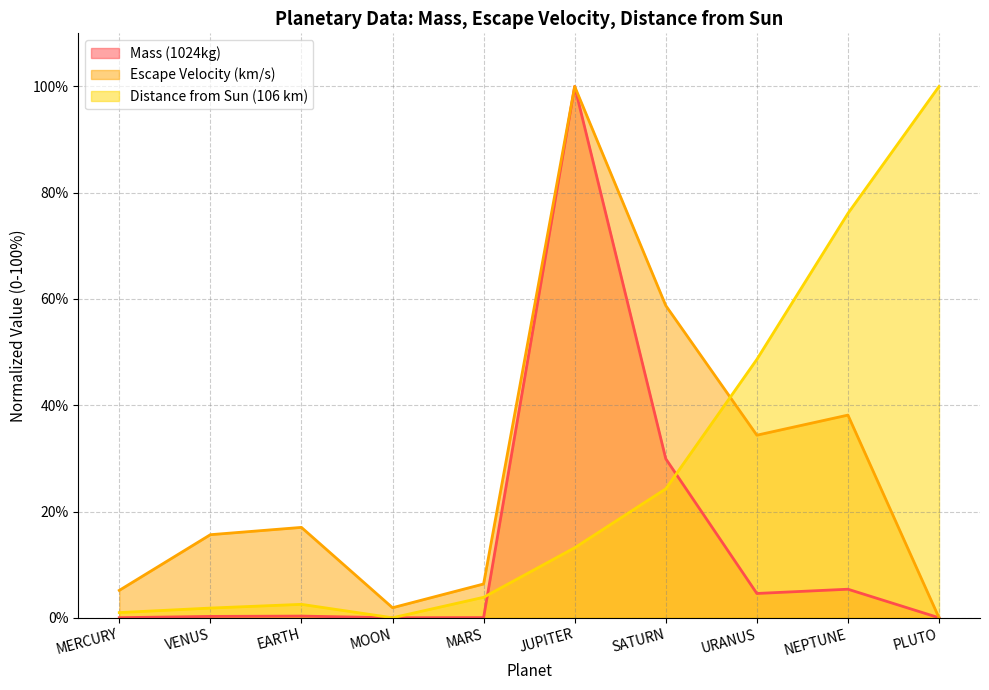

List the series in order of their peak value, highest first.

Mass (1024kg), Escape Velocity (km/s), Distance from Sun (106 km)